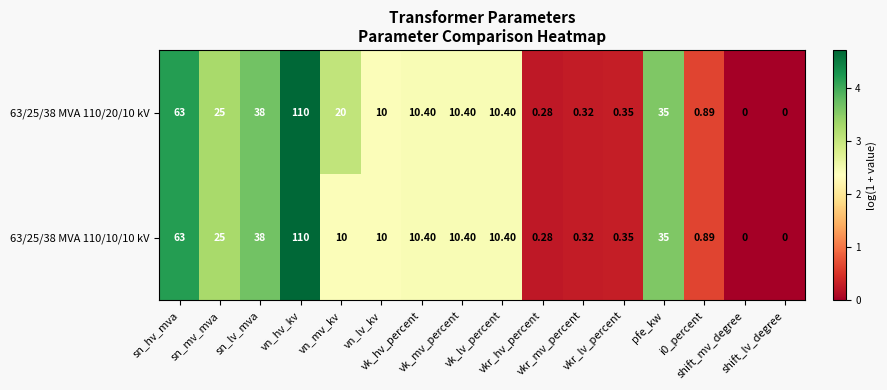

Rank the series at sn_lv_mva from highest to lowest value.

63/25/38 MVA 110/20/10 kV, 63/25/38 MVA 110/10/10 kV